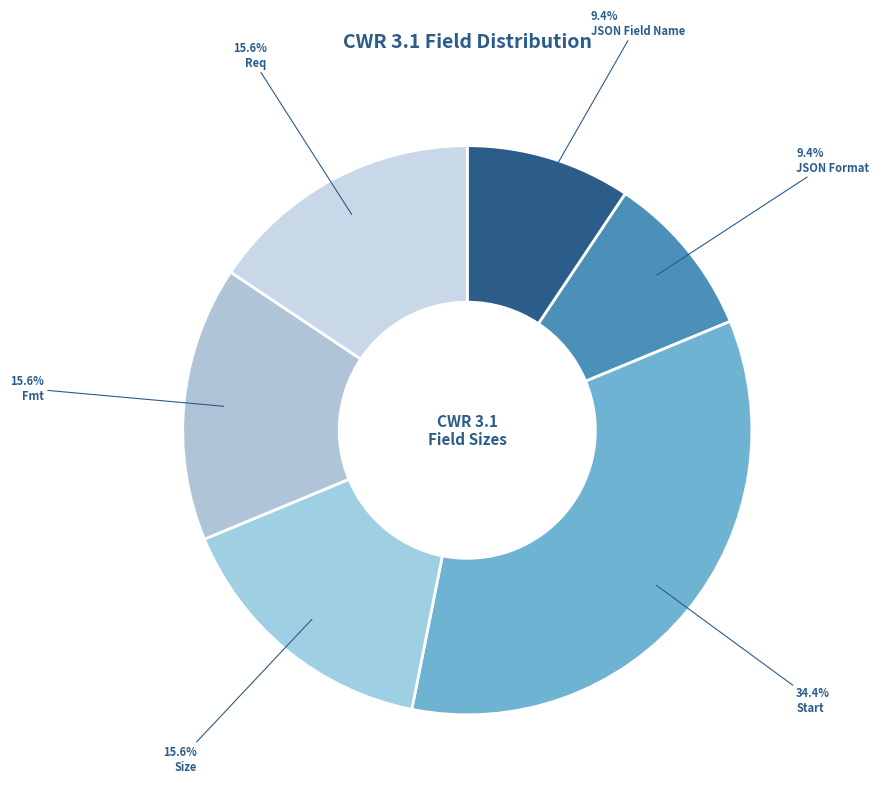

Does JSON Format represent more than half of the total?

No